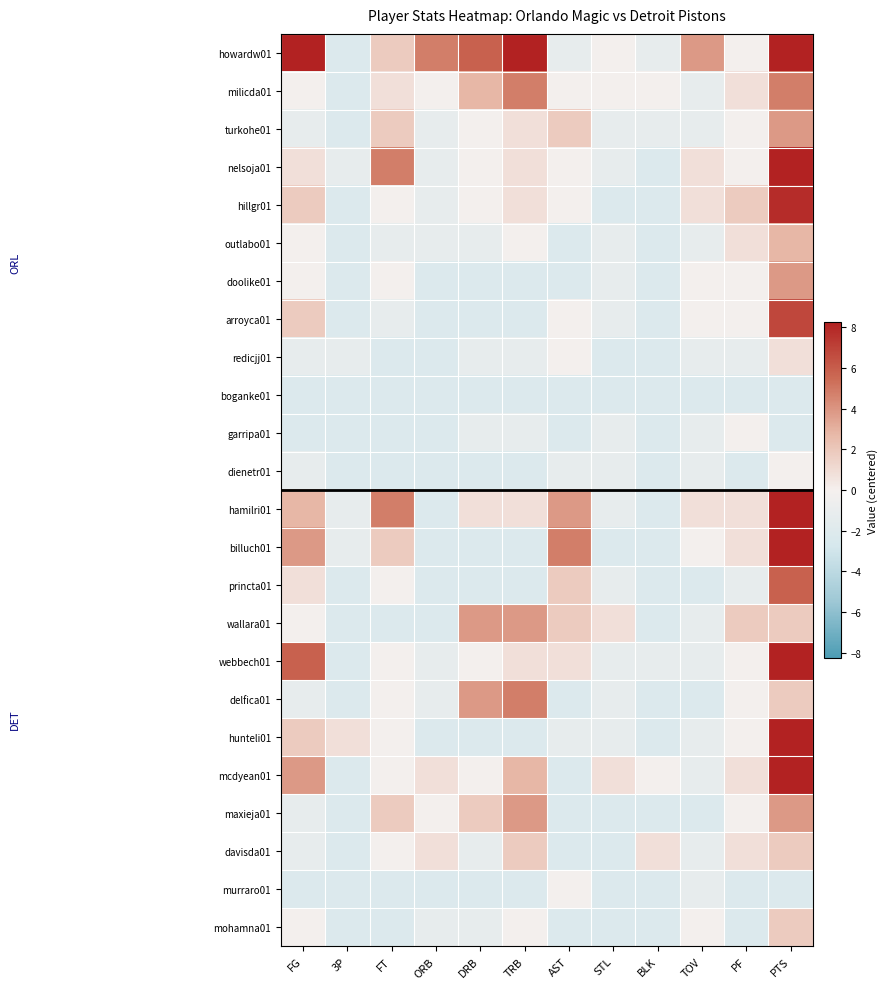

List the series in order of their peak value, lowest first.

boganke01, garripa01, dienetr01, murraro01, redicjj01, davisda01, mohamna01, outlabo01, turkohe01, doolike01, wallara01, maxieja01, milicda01, delfica01, princta01, arroyca01, hillgr01, hunteli01, nelsoja01, mcdyean01, billuch01, hamilri01, webbech01, howardw01